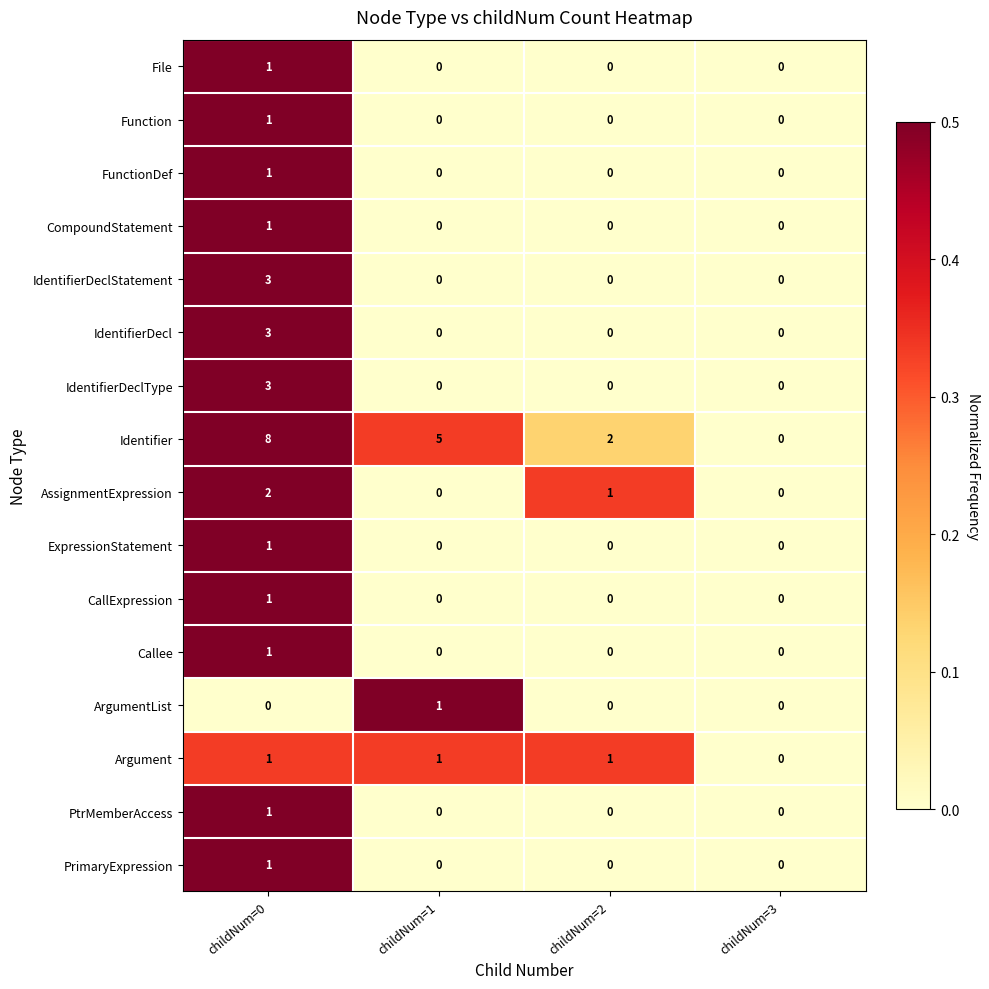

Is it true that IdentifierDecl equals 1 at childNum=3?

False